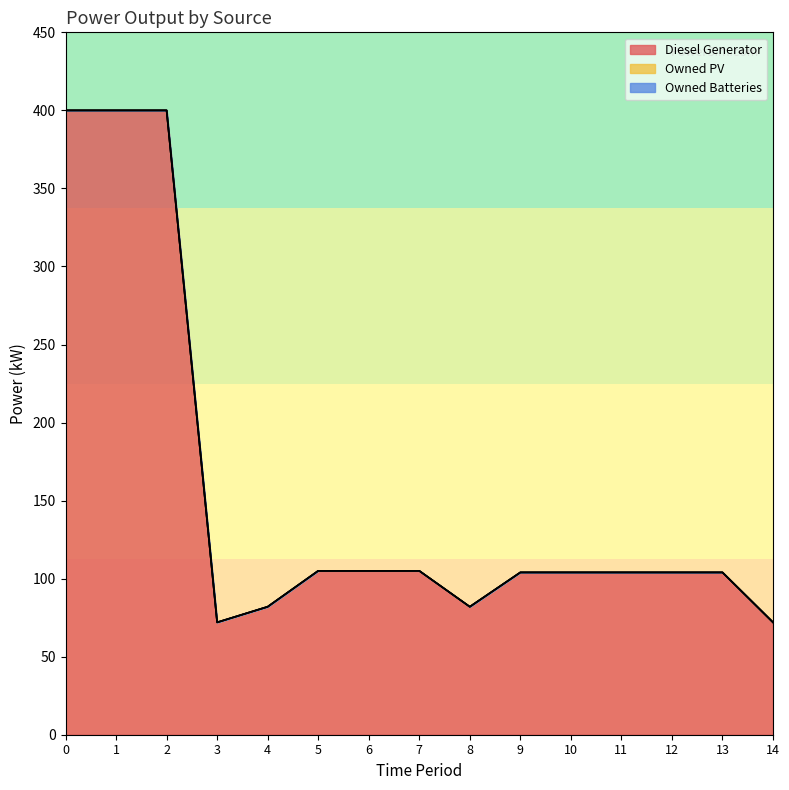

Which series changed the most between 0 and 14?

Diesel Generator